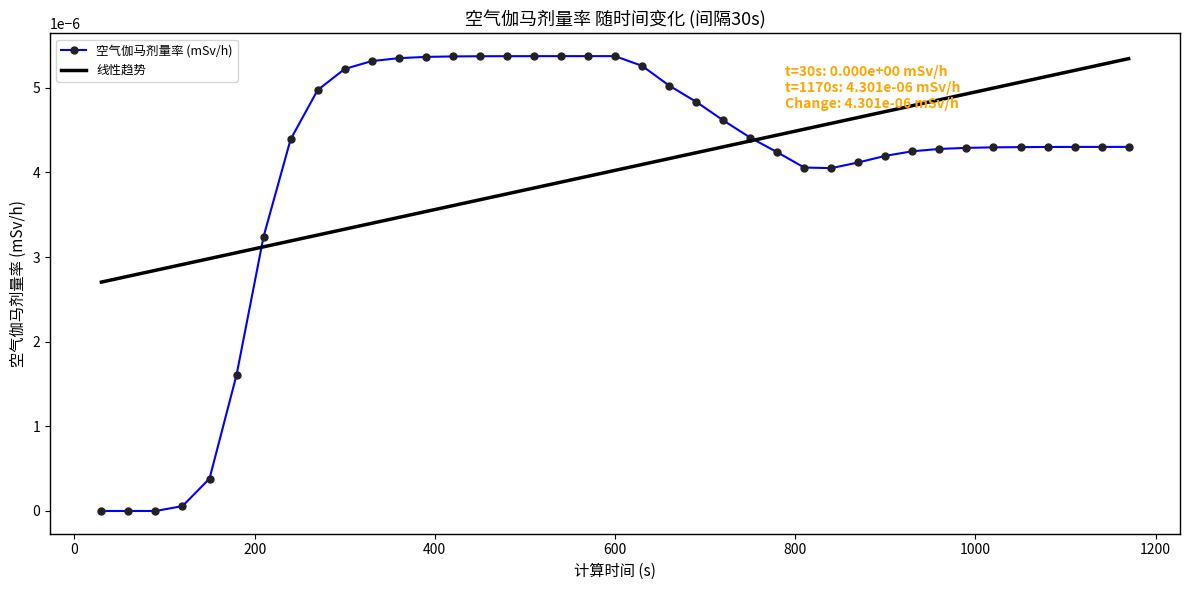

Which series has the widest spread of values?

空气伽马剂量率 (mSv/h)